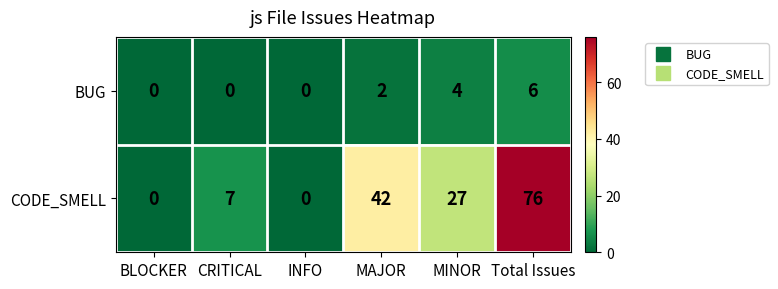

What is the sum of all BUG values?

12